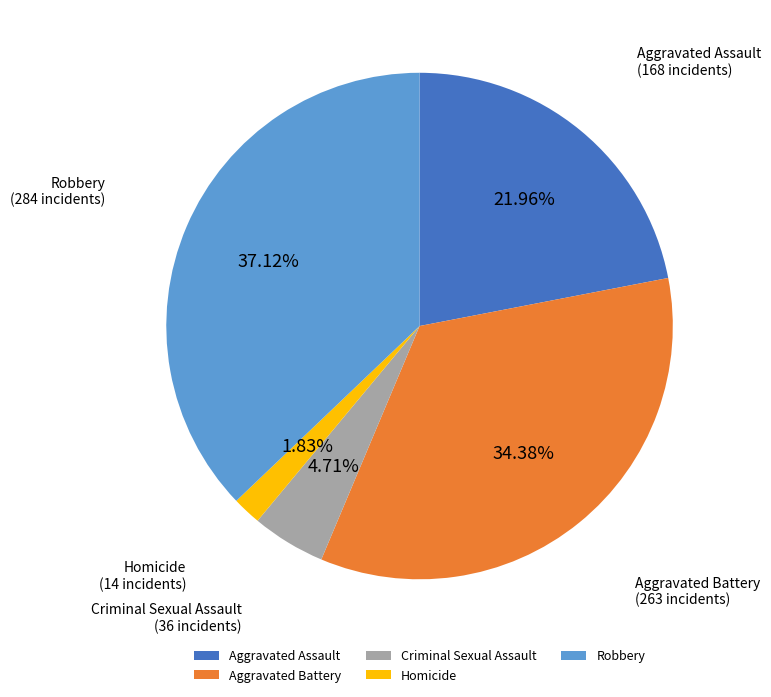

What percentage is the Robbery slice, to the nearest percent?

37%